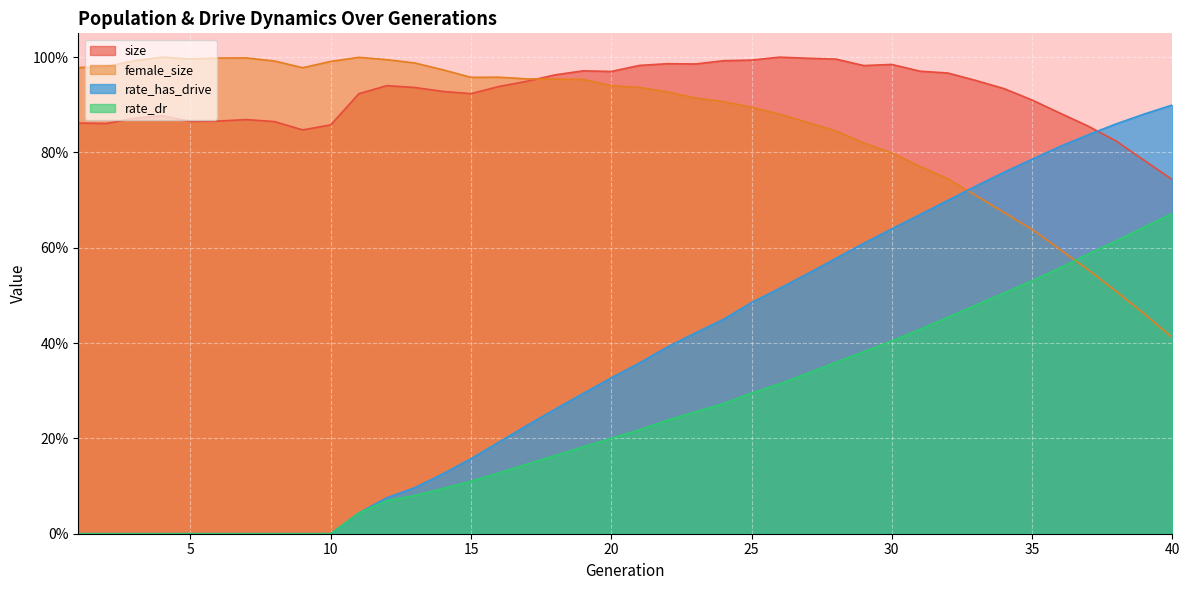

What is the total value across all series at 23?

2.6